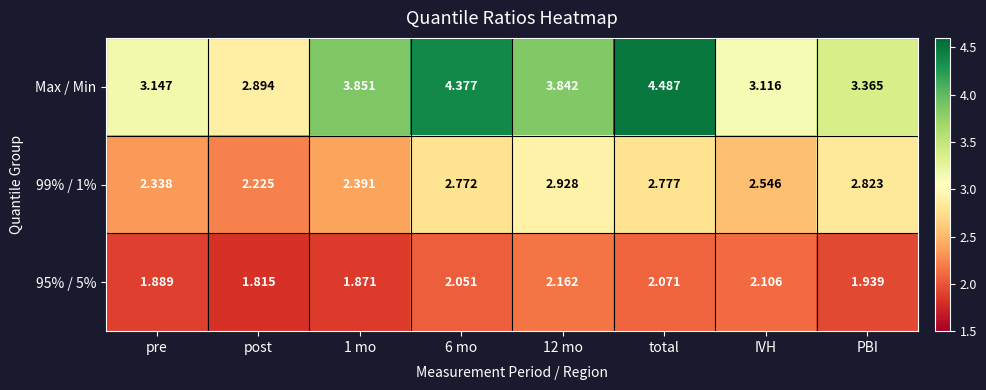

What is the difference between the highest and lowest values at 1 mo?

2.0